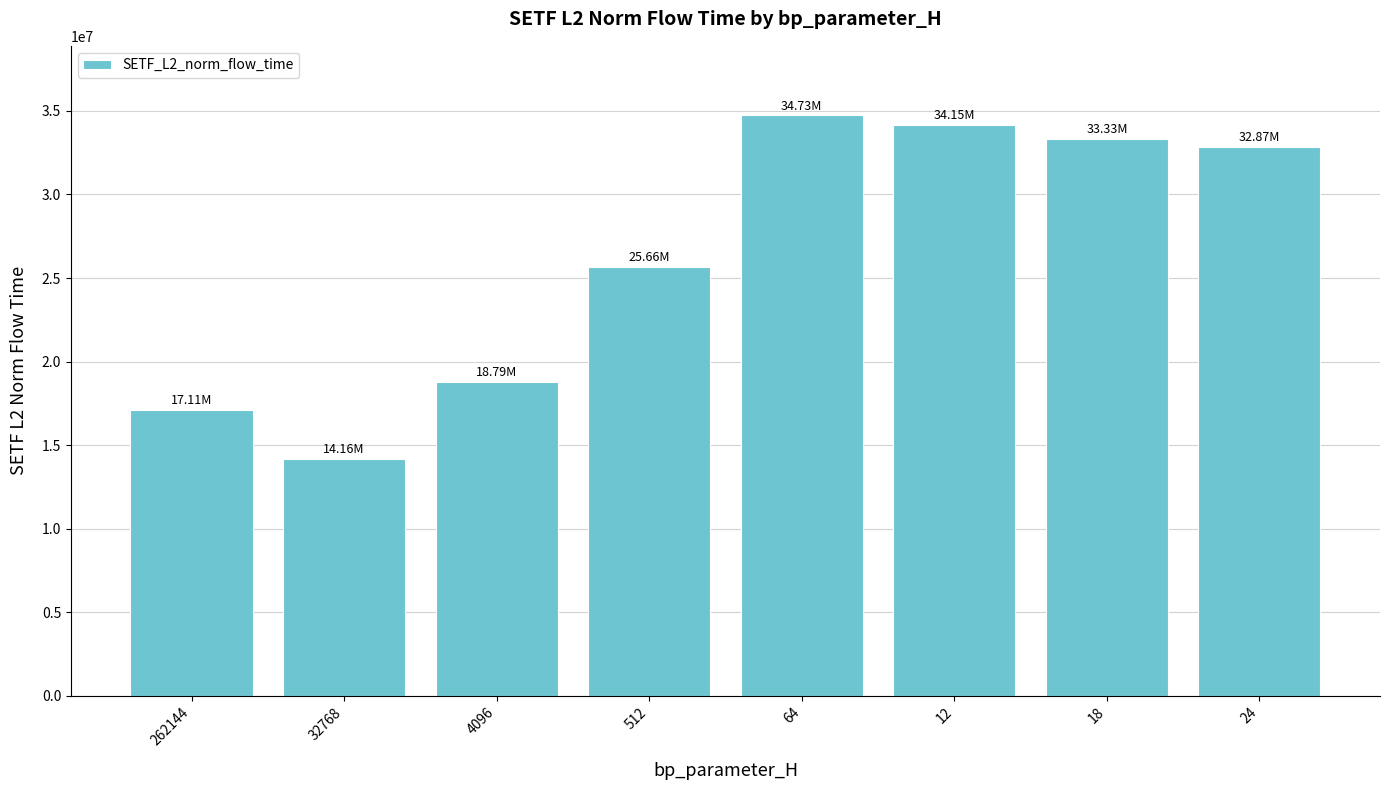

What is the greatest value displayed?

34727704.1